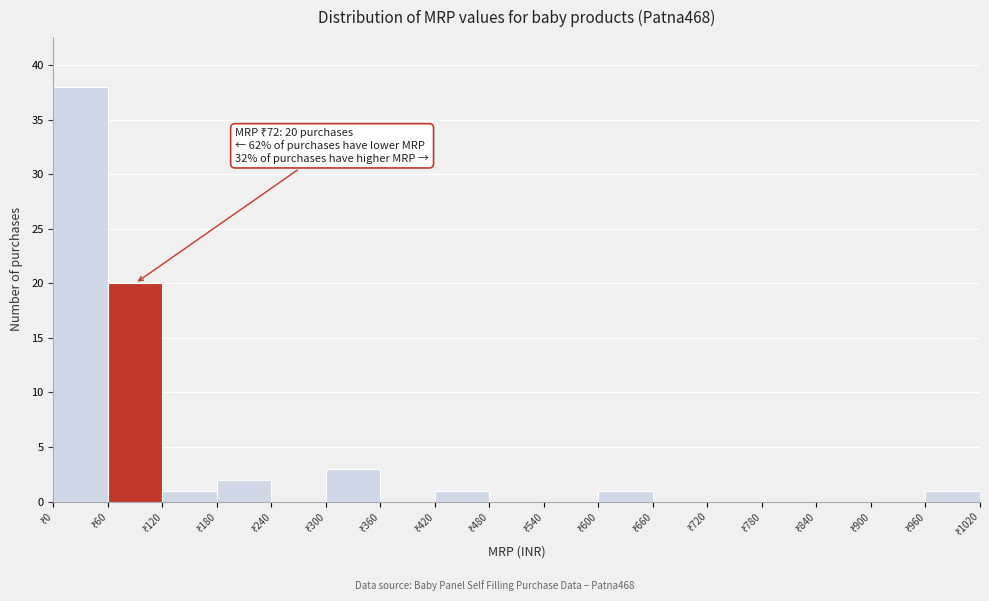

Which range on the x-axis has the tallest bar?

0 to 60